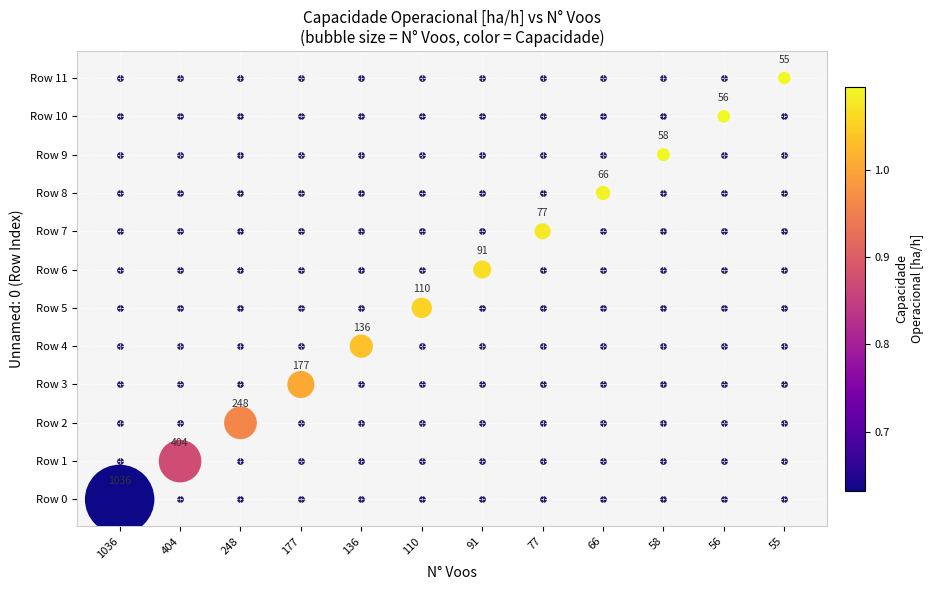

At which label is the value closest to 5?

110